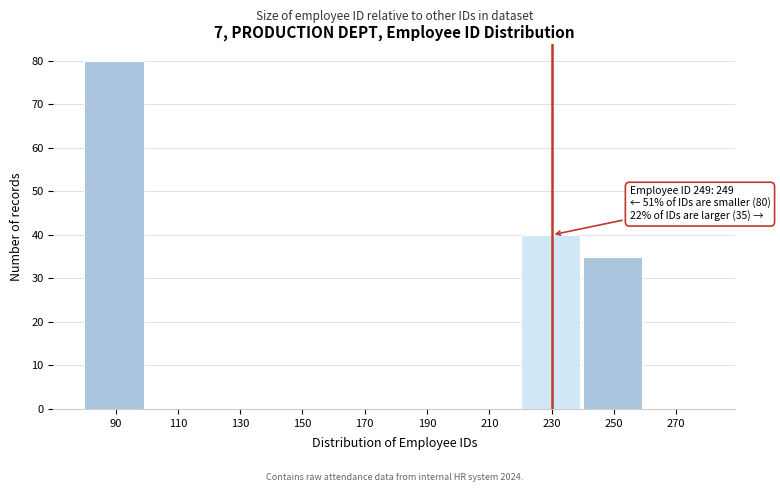

Reading left to right, what are all the values shown in this chart?

90=80	110=0	130=0	150=0	170=0	190=0	210=0	230=40	250=35	270=0